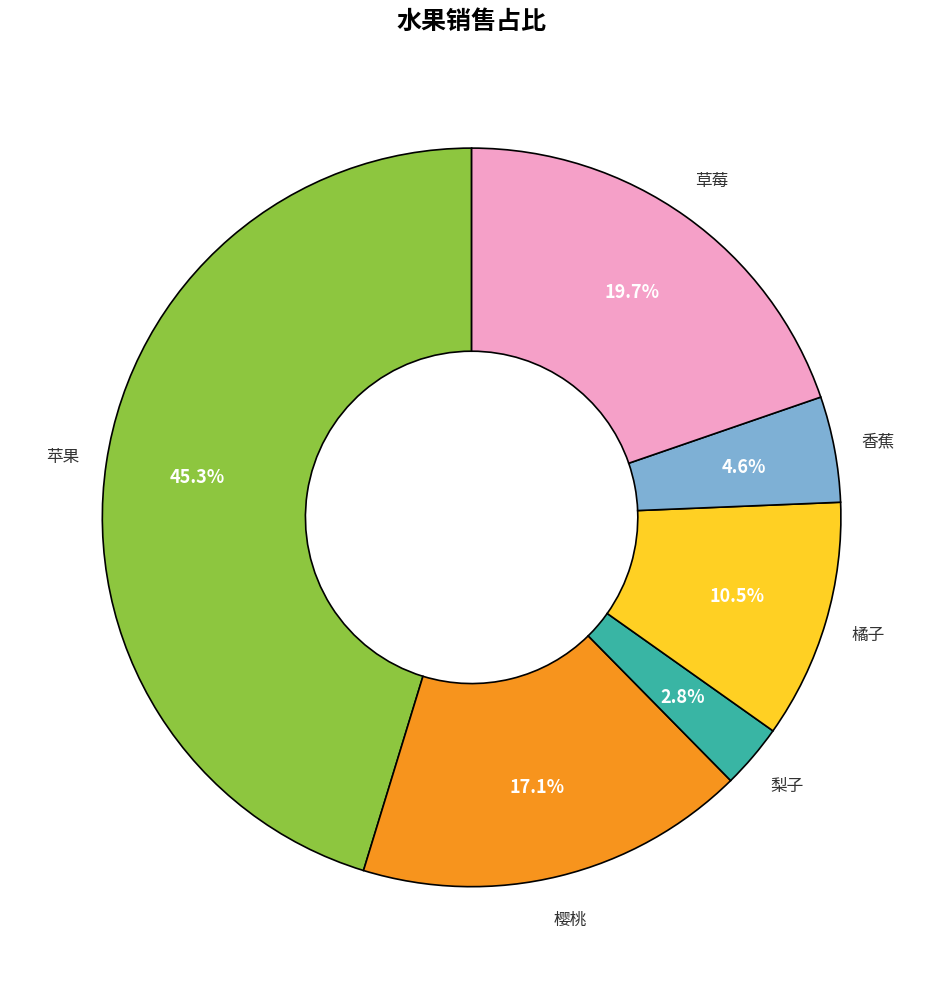

True or false: 樱桃 accounts for 17% of the total.

True